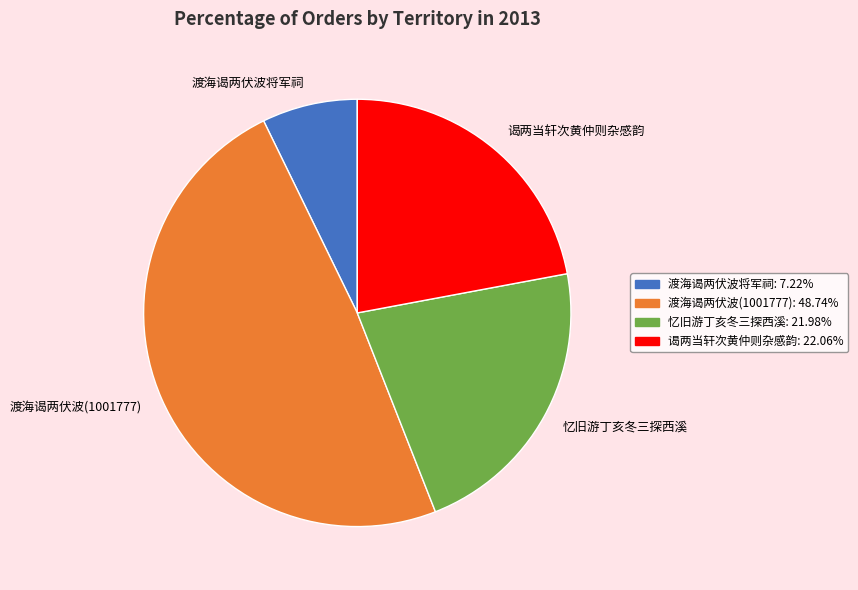

Between 渡海谒两伏波将军祠 and 谒两当轩次黄仲则杂感韵, which is larger?

谒两当轩次黄仲则杂感韵